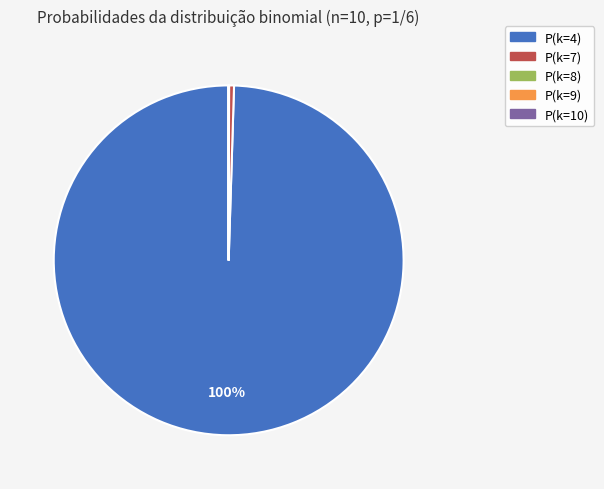

Is P(k=4) the majority of the pie?

Yes